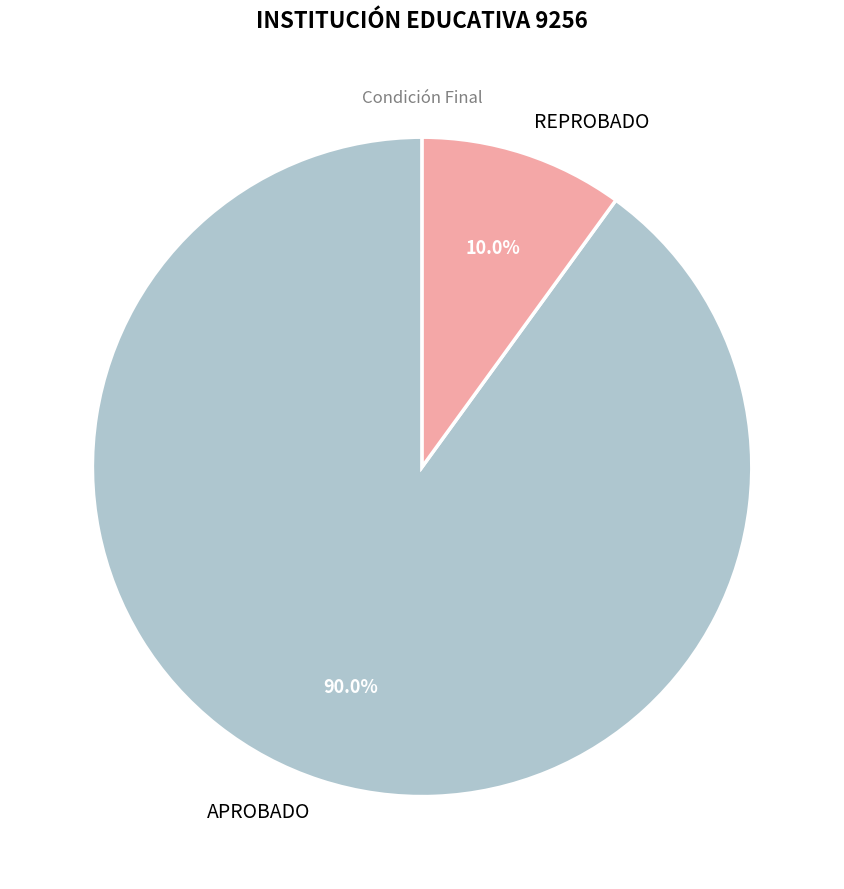

What portion of the pie excludes REPROBADO?

90.0%